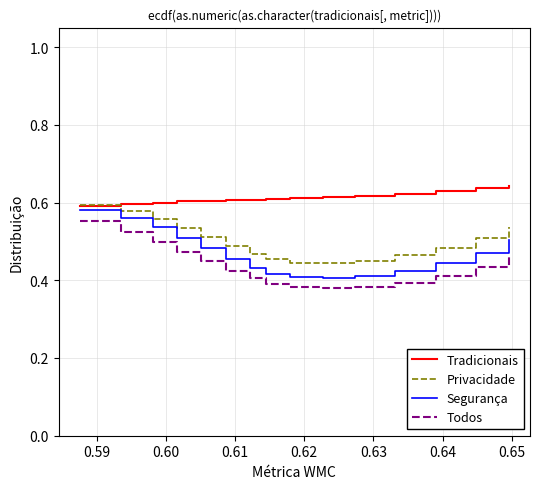

Does the chart have visible grid lines?

Yes